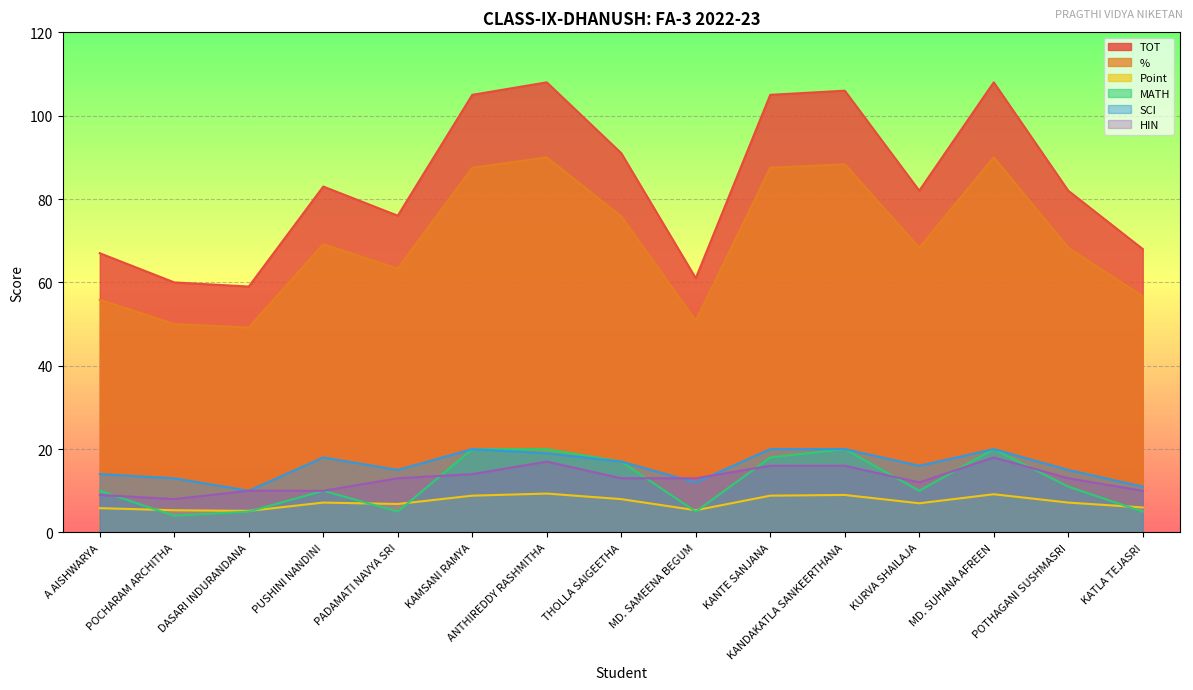

True or false: MATH and TOT intersect in this chart.

False